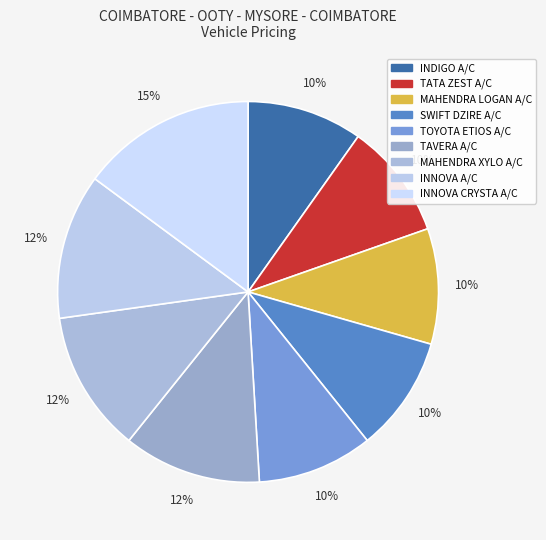

How many segments does this pie chart have?

9